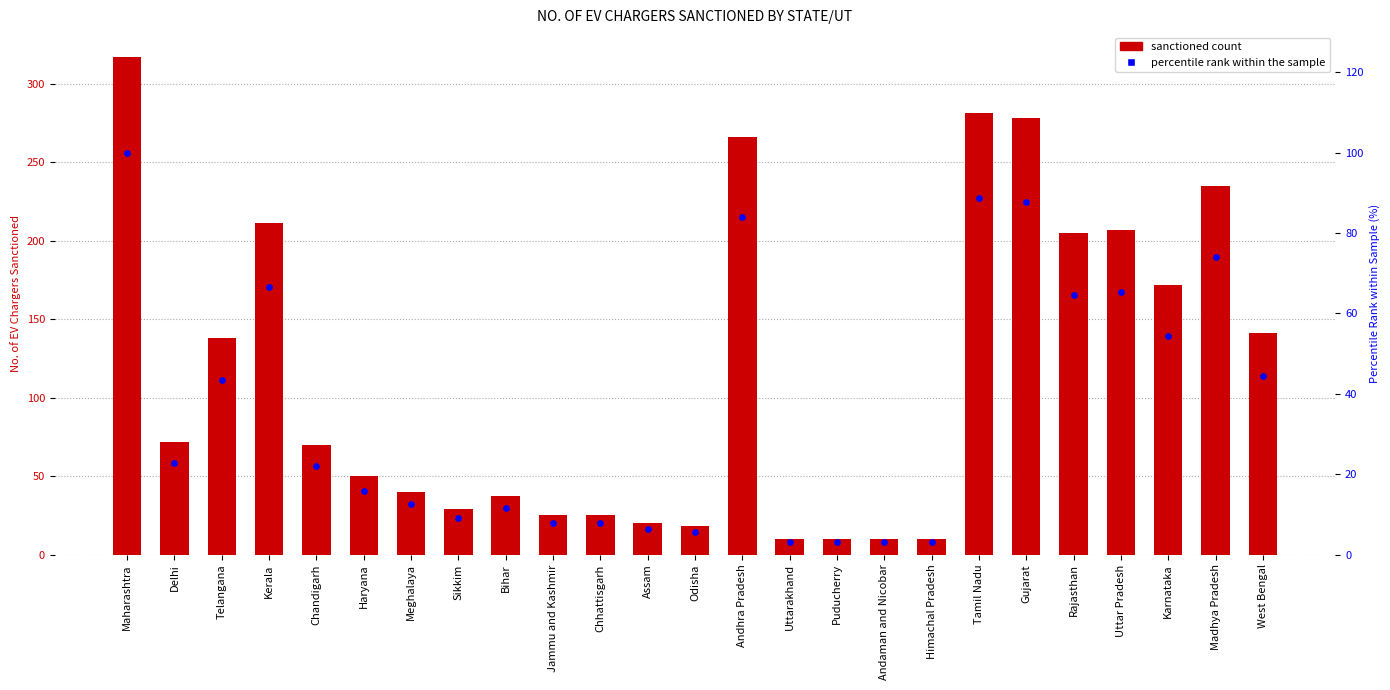

Which series has the largest total across all categories?

NO._OF_EV_CHARGERS_SANCTIONED